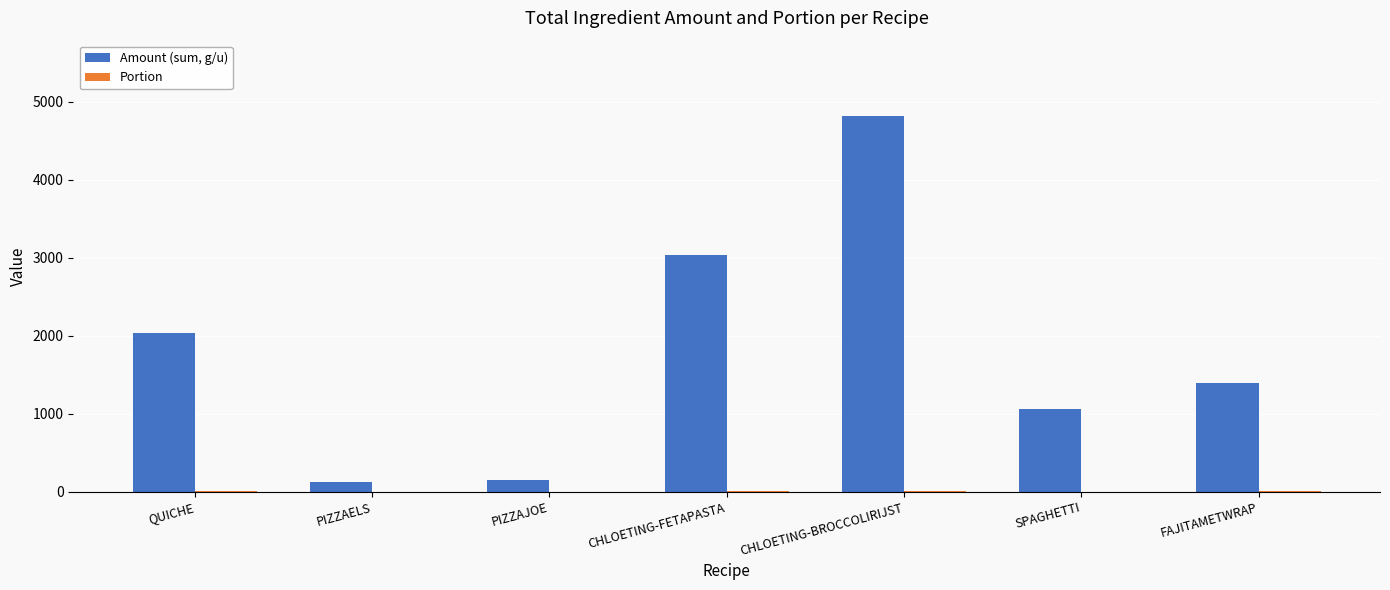

How many series are shown in this chart?

2